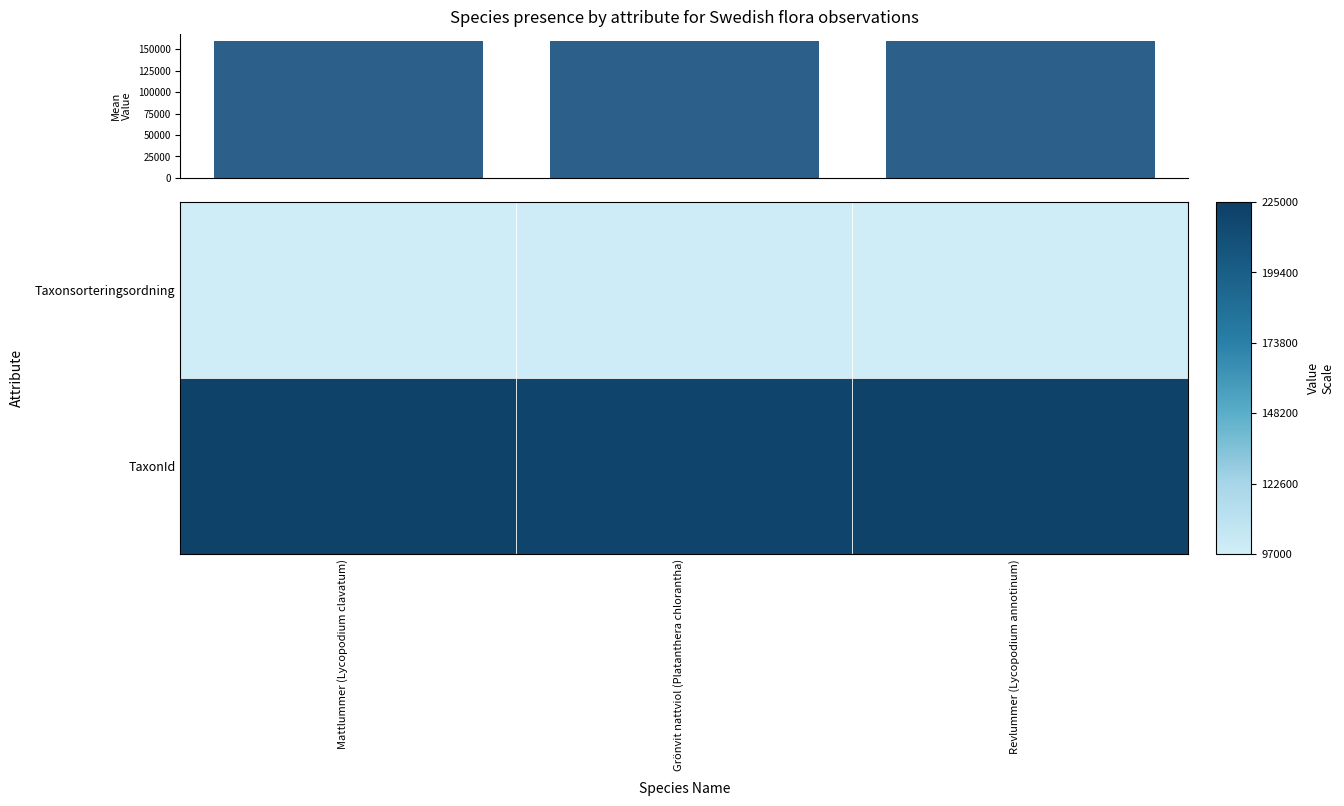

What is the difference between the maximum and second lowest values in the Taxonsorteringsordning series?

1163